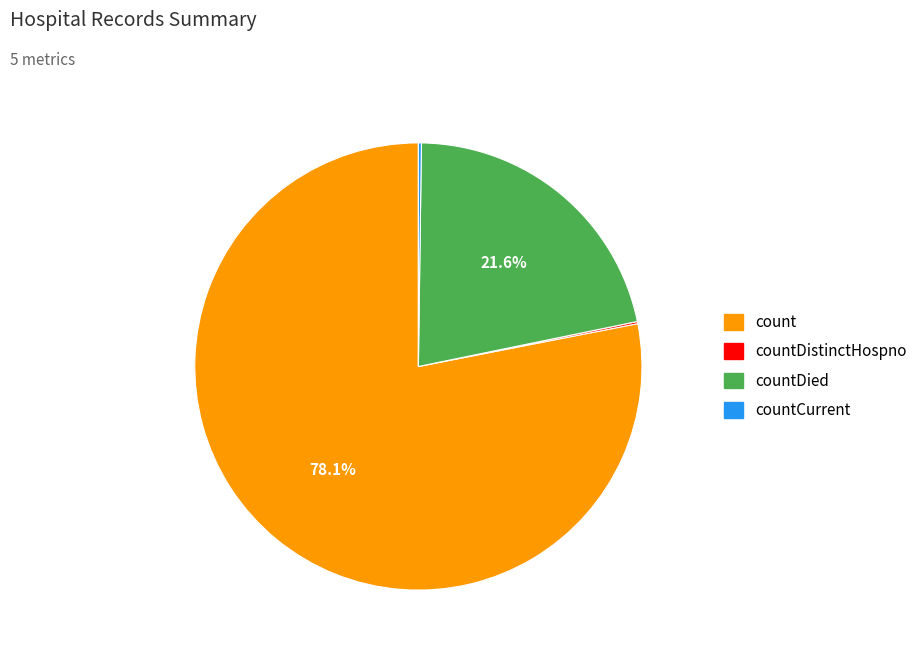

Is there a majority slice in this chart?

Yes